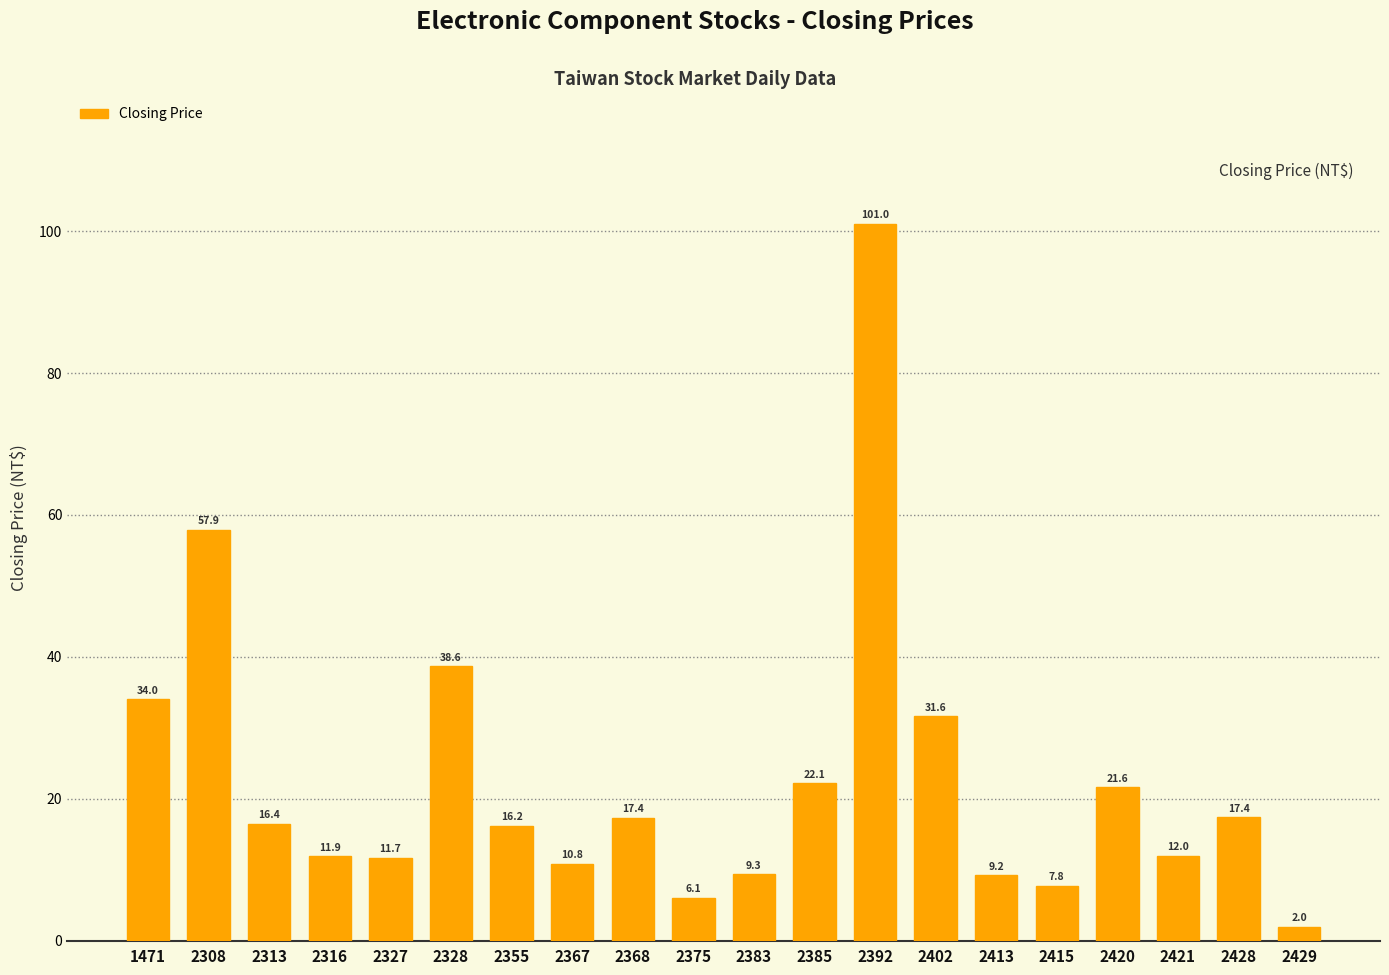

Where does the data first go above 16?

1471